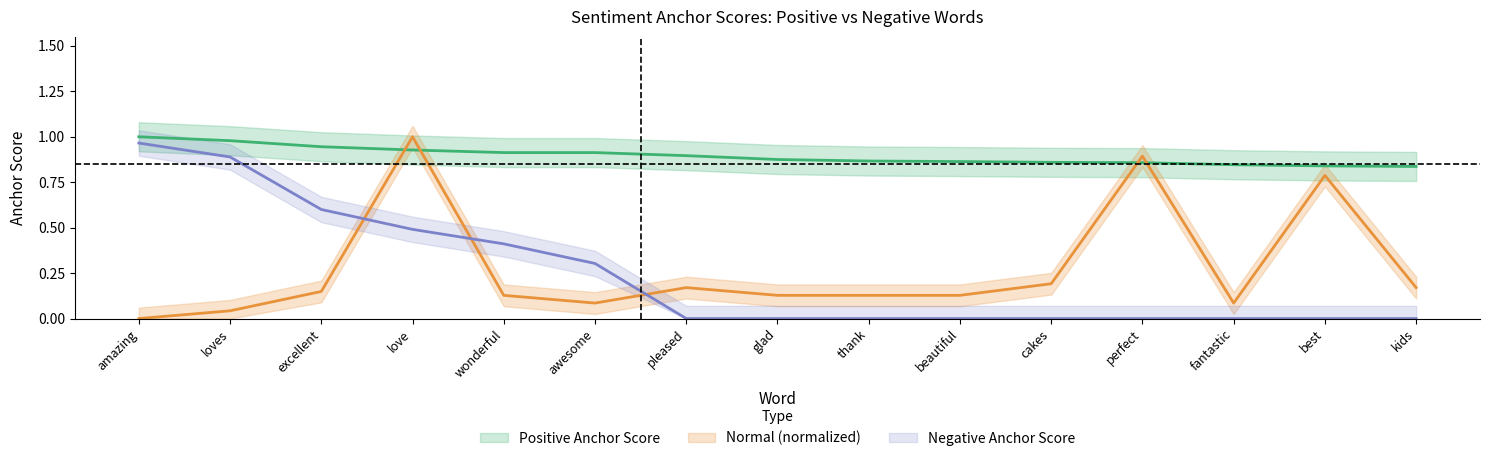

Reading right to left, extract all data points from this chart.

anchor_score: kids=0.8	best=0.8	fantastic=0.8	perfect=0.9	cakes=0.9	beautiful=0.9	thank=0.9	glad=0.9	pleased=0.9	awesome=0.9	wonderful=0.9	love=0.9	excellent=0.9	loves=1.0	amazing=1.0
normal_positive: kids=0.2	best=0.8	fantastic=0.1	perfect=0.9	cakes=0.2	beautiful=0.1	thank=0.1	glad=0.1	pleased=0.2	awesome=0.1	wonderful=0.1	love=1.0	excellent=0.1	loves=0.0	amazing=0.0
negative_anchor: kids=0.0	best=0.0	fantastic=0.0	perfect=0.0	cakes=0.0	beautiful=0.0	thank=0.0	glad=0.0	pleased=0.0	awesome=0.3	wonderful=0.4	love=0.5	excellent=0.6	loves=0.9	amazing=1.0